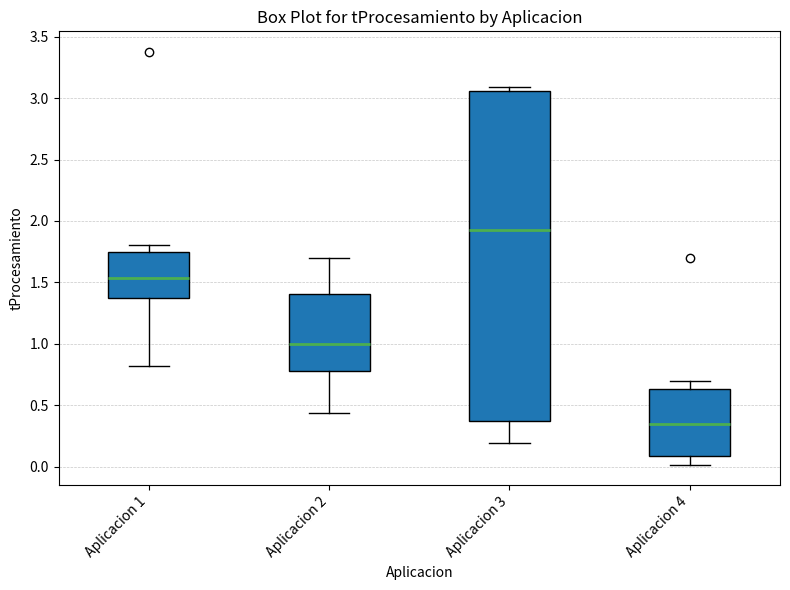

Comparing the boxes themselves (not the whiskers), which one is the tallest?

Aplicacion 3